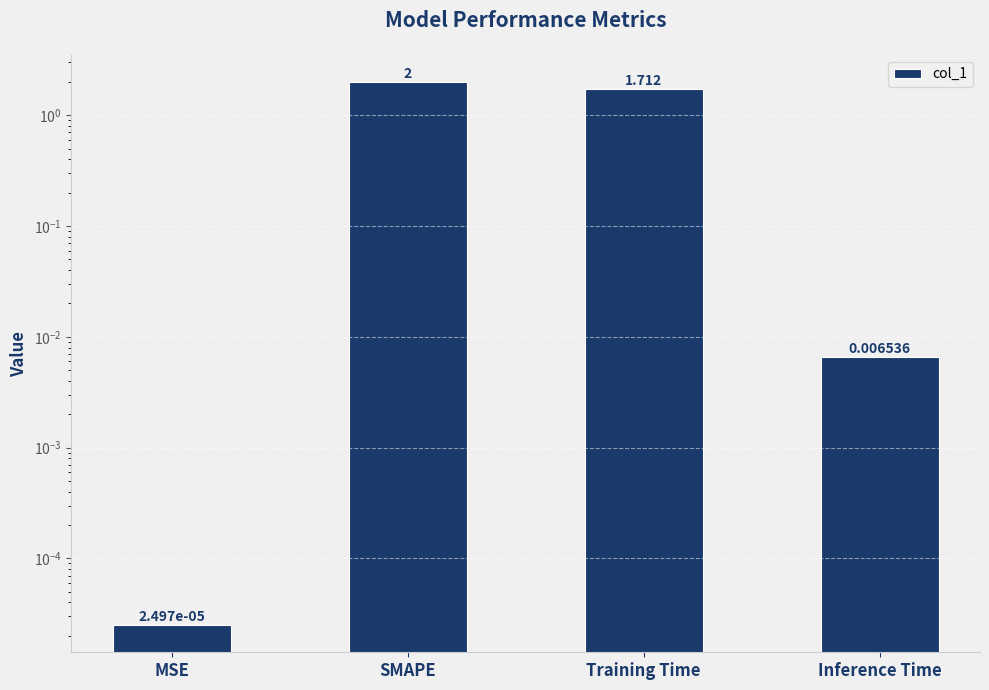

Which category has the highest value across all series?

SMAPE